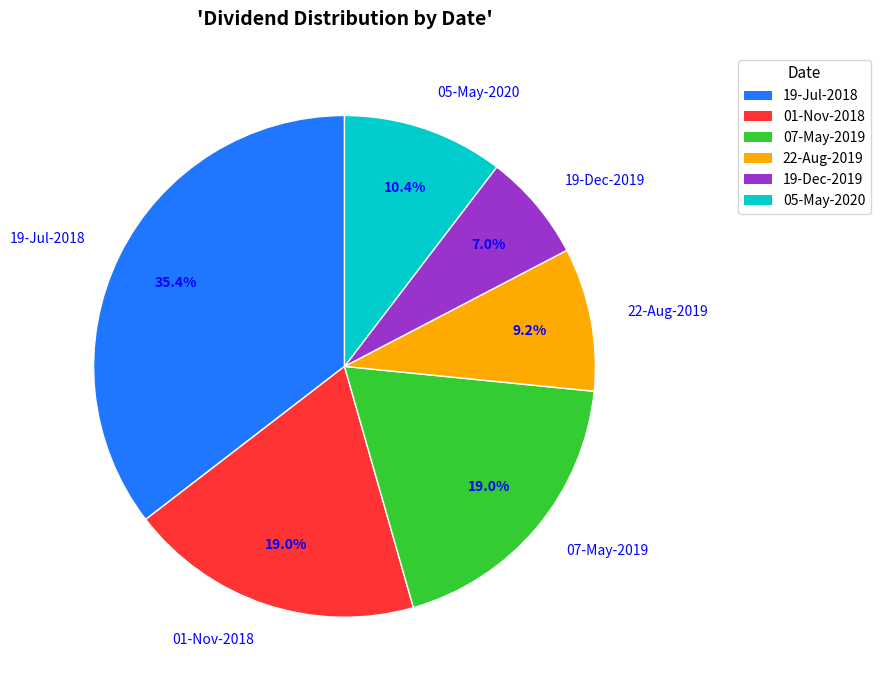

To the nearest percent, what is the combined percentage of 05-May-2020 and 01-Nov-2018?

29%